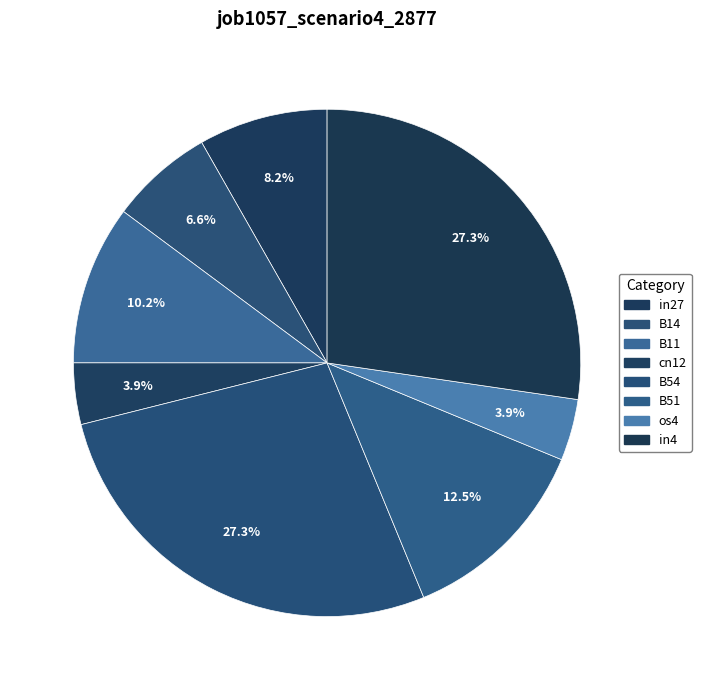

Does any single category account for the majority?

No